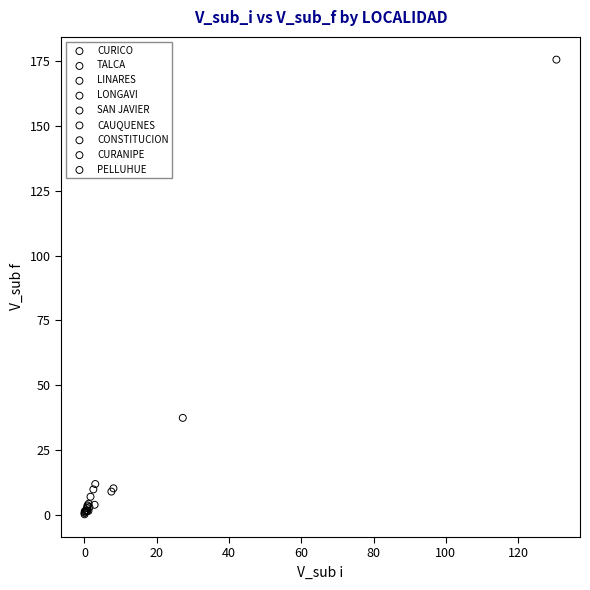

Which series contains the highest Y value?

CONSTITUCION